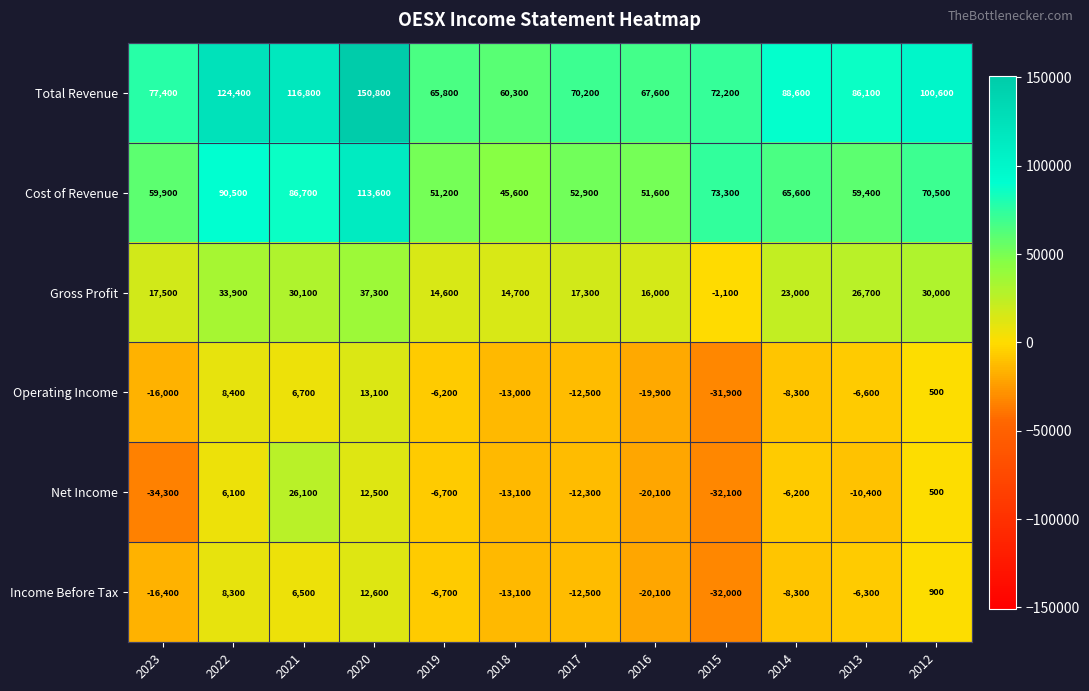

What is the difference between the Gross Profit values at 2022 and 2018?

19200